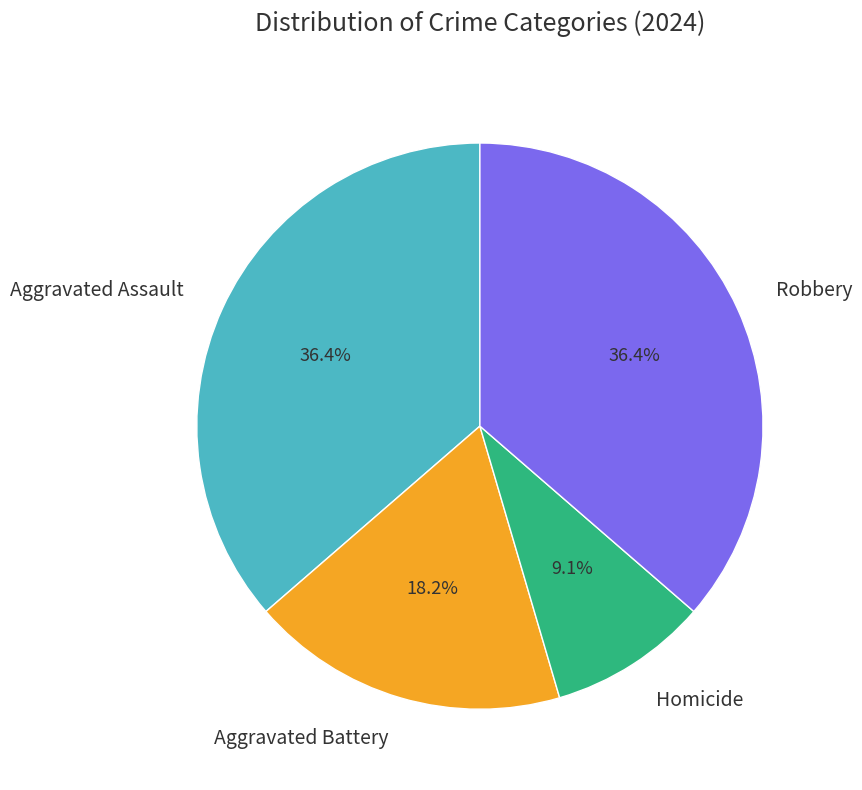

What is the smallest slice in the pie chart?

Homicide